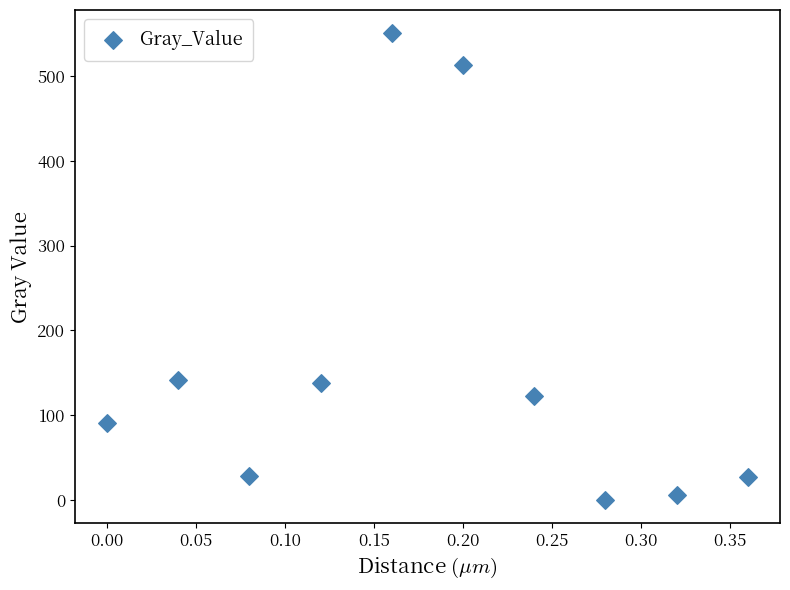

What is the range of Y values (max minus min)?

550.6